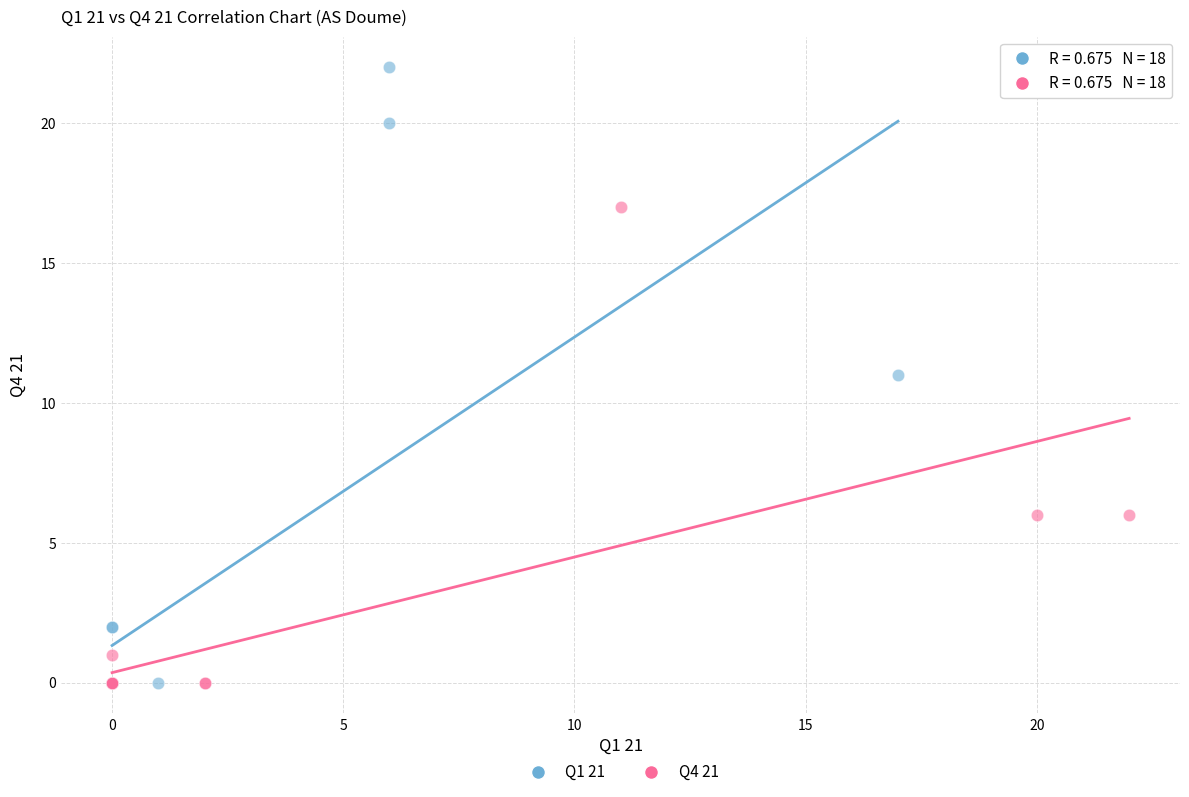

Which series reaches the maximum Y coordinate?

Q1 21